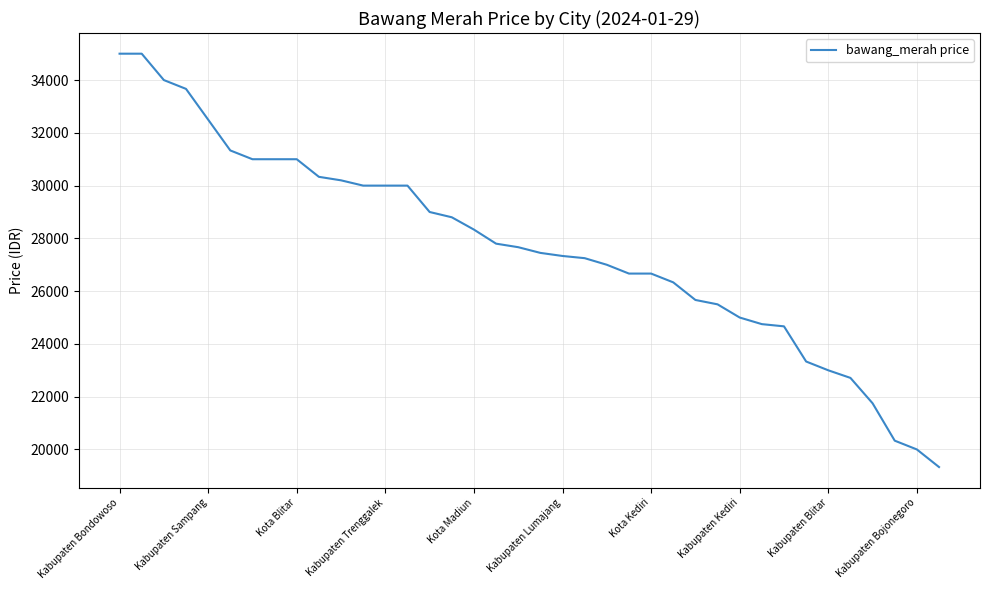

What is the difference between the maximum and minimum values?

15667